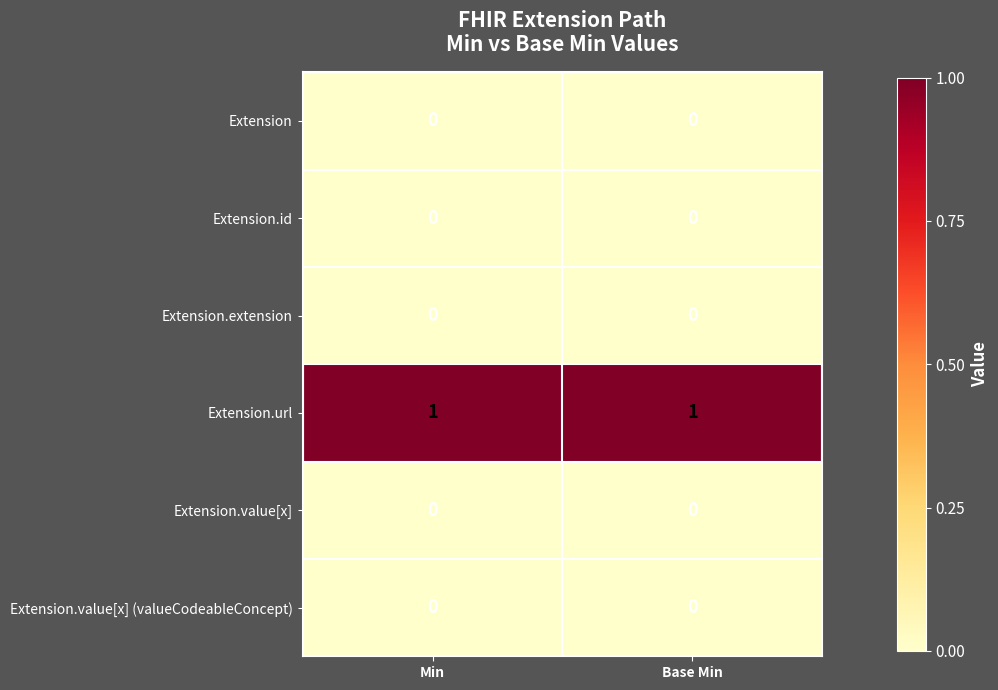

Which series has the largest range (max minus min)?

row_0